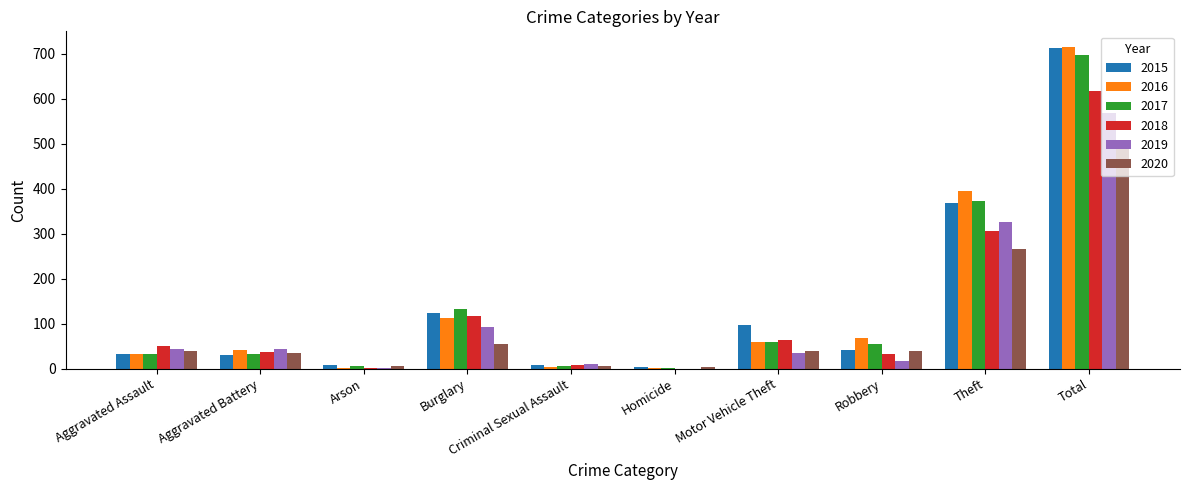

At which label is 2015 closest to 358?

Theft